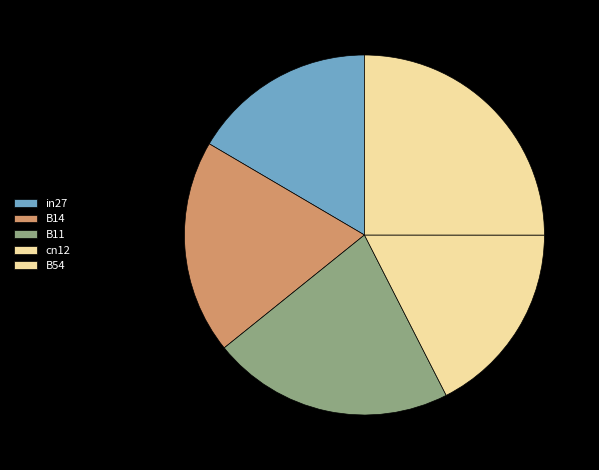

What is the smallest slice in the pie chart?

in27